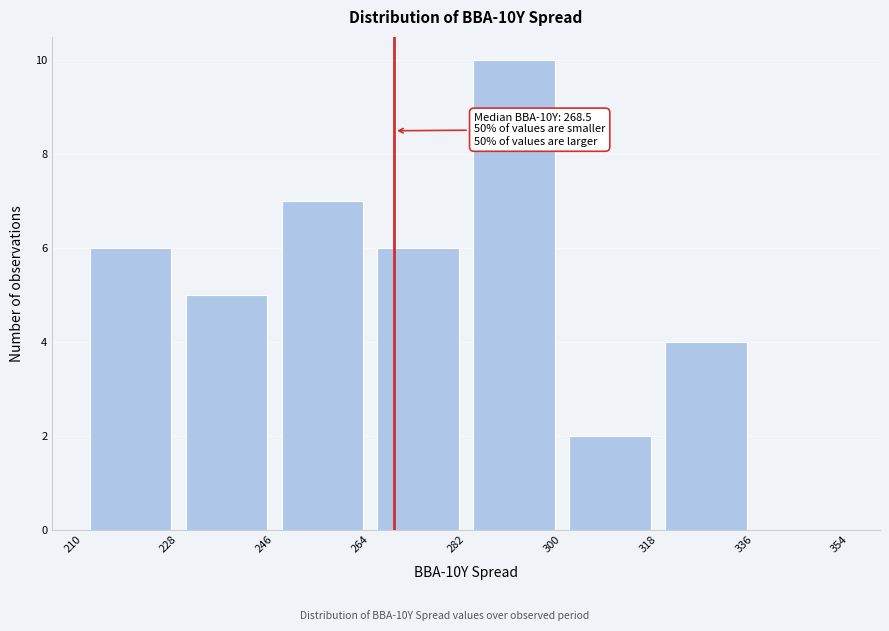

Over which range of the x-axis is the bar tallest?

282 to 300